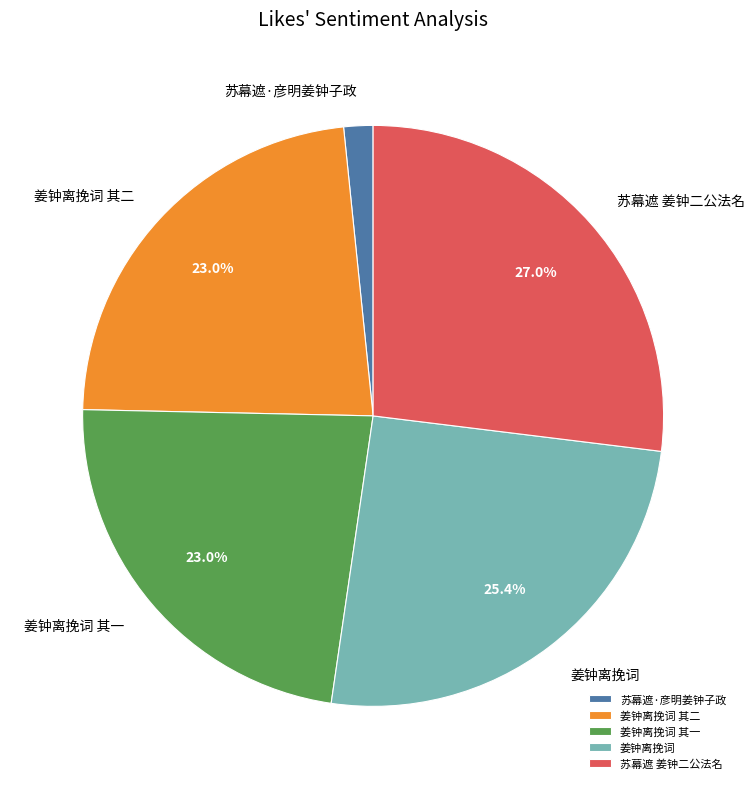

Approximately how many times larger is the value at 姜钟离挽词 其一 compared to 苏幕遮 姜钟二公法名?

0.9